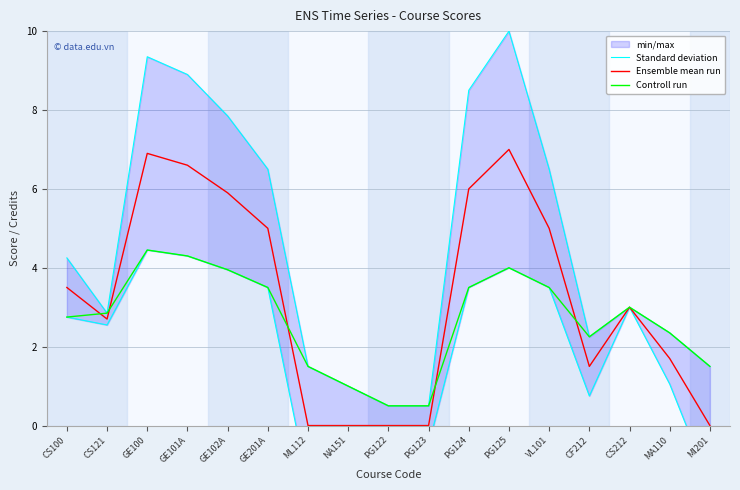

What is the total value across all series at PG123?

1.0